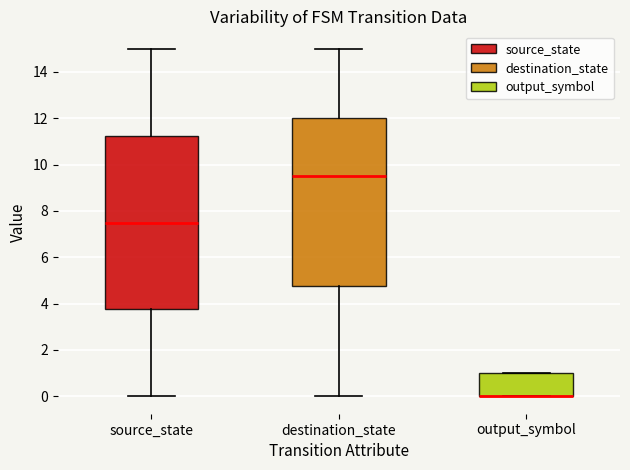

Reading left to right, transcribe this box plot: for each box, give where its median line is, the range the box spans, and where its two whiskers end, as read against the y-axis. The values are not printed on the chart, so give them approximately, as read against the axis.

source_state: median 7.6, box 3.8 to 11.2, whiskers 0.0 to 15.0
destination_state: median 9.6, box 4.8 to 12.0, whiskers 0.0 to 15.0
output_symbol: median 0.0 (drawn on the box's lower edge), box 0.0 to 1.0, whiskers 0.0 to 1.0